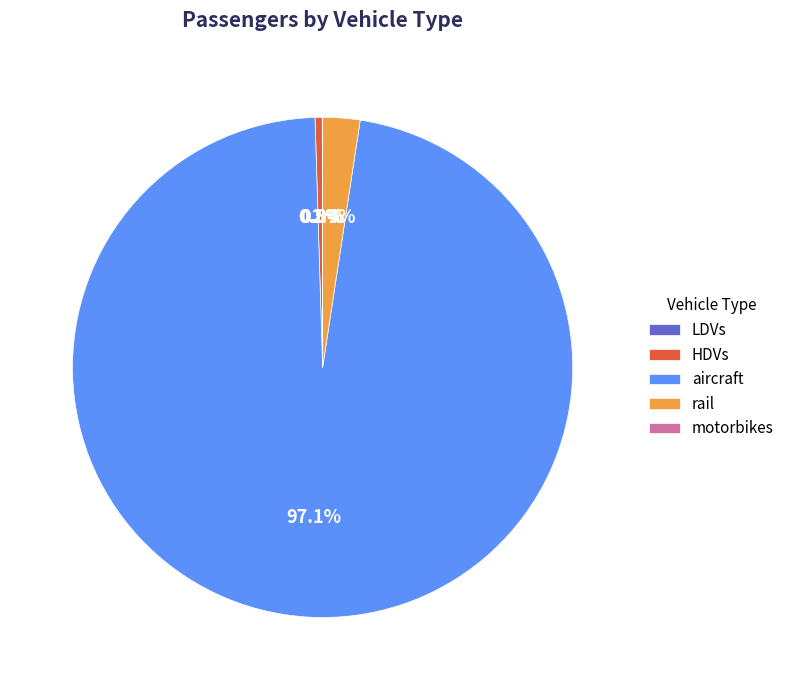

Which category has the biggest portion of the pie?

aircraft